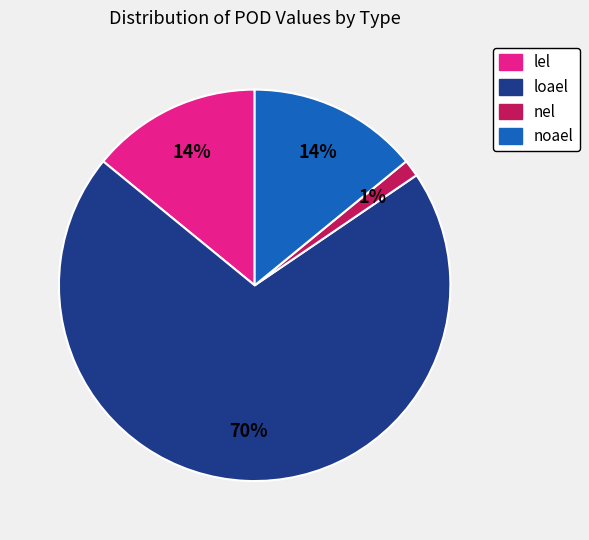

How many segments does this pie chart have?

4